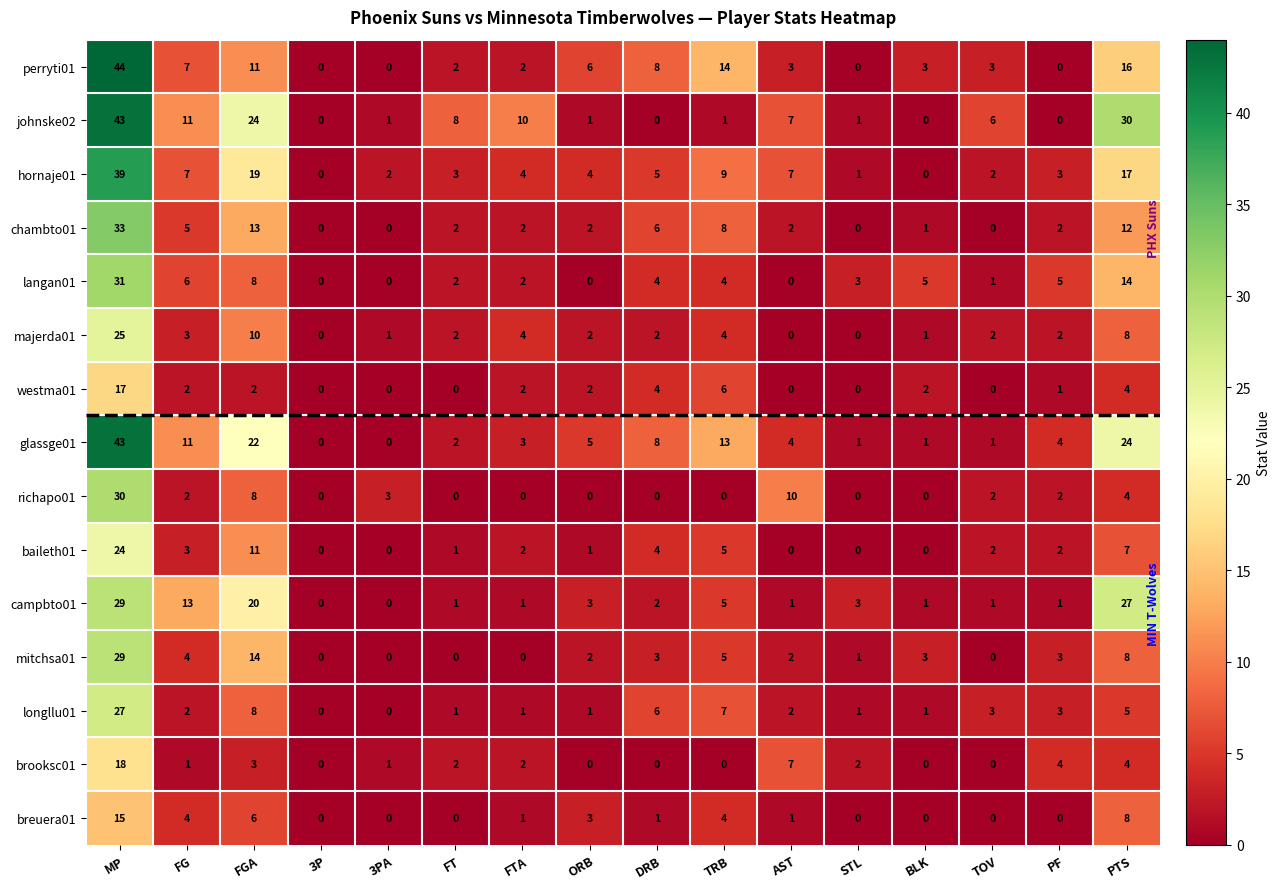

At how many categories does at least one series exceed 41?

1